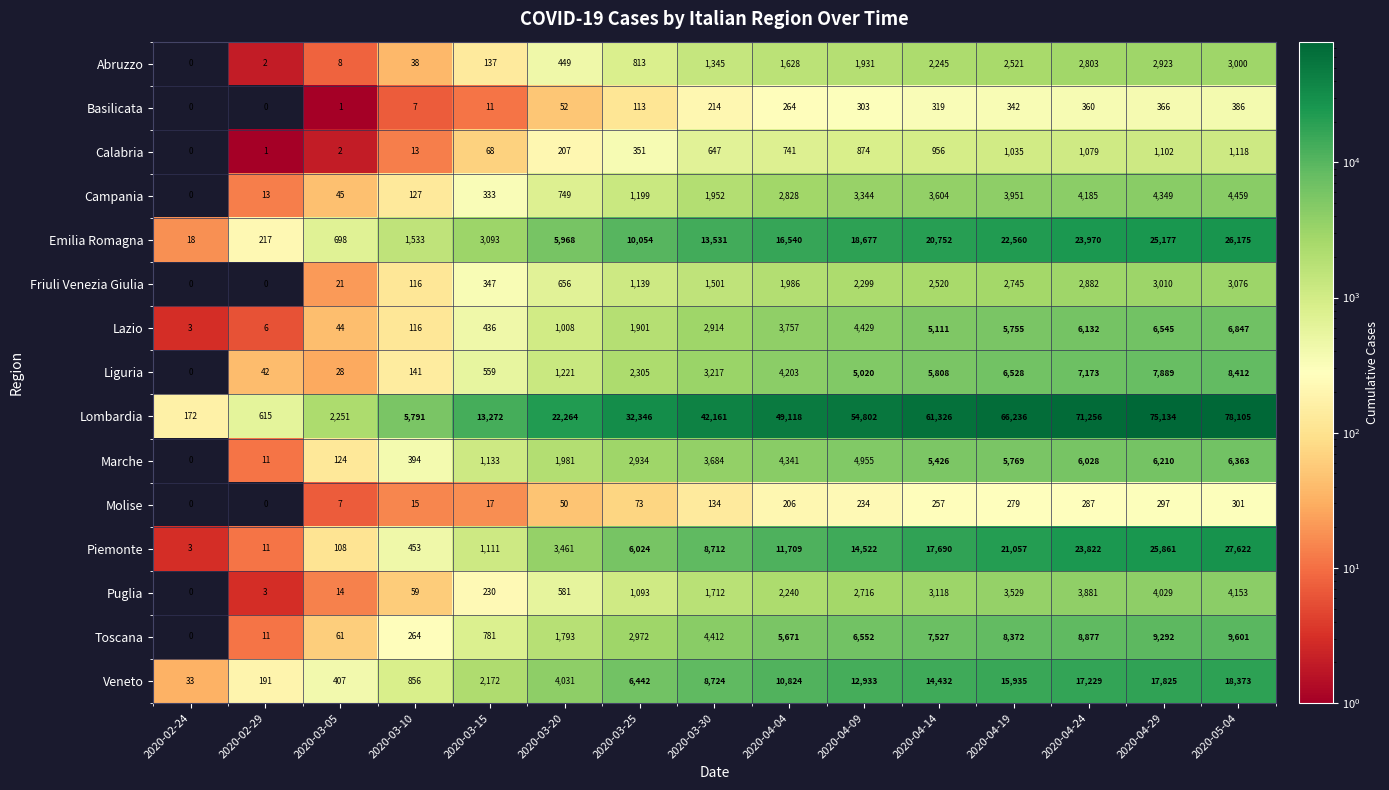

Which label corresponds to the largest value in the chart?

2020-05-04